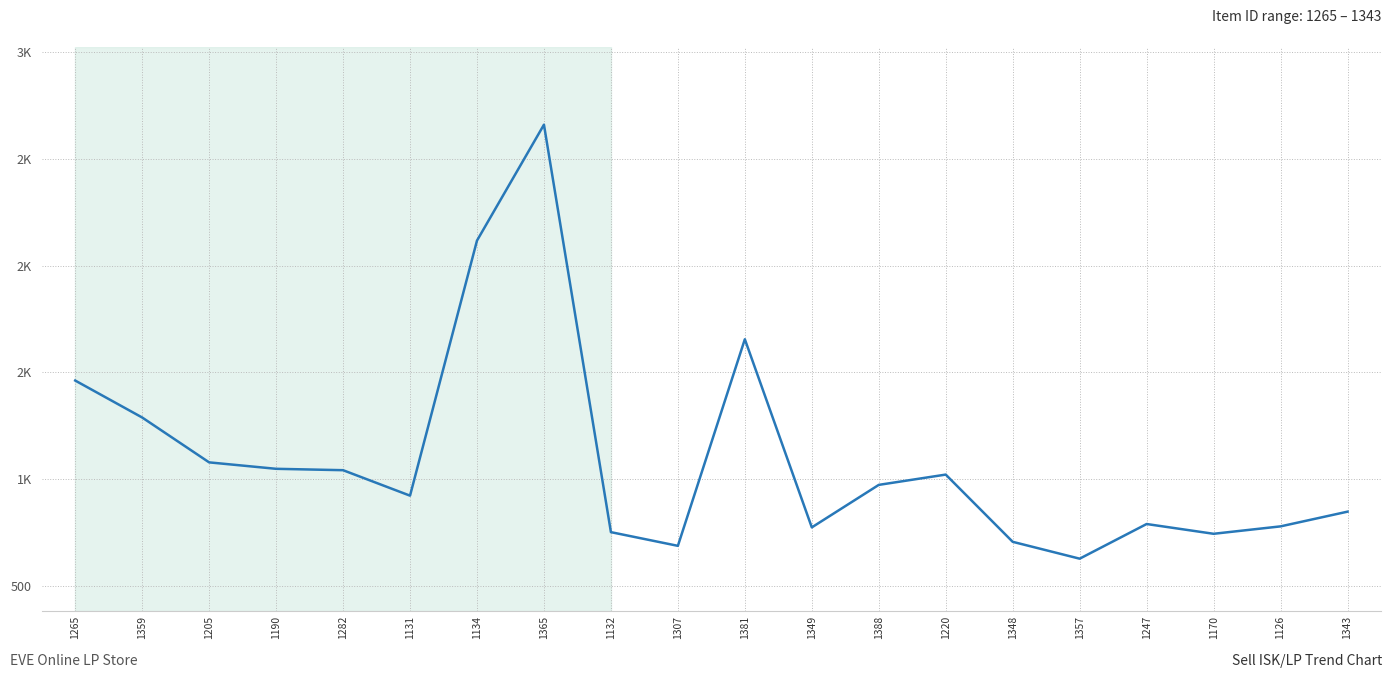

What is the average value?

1098.7